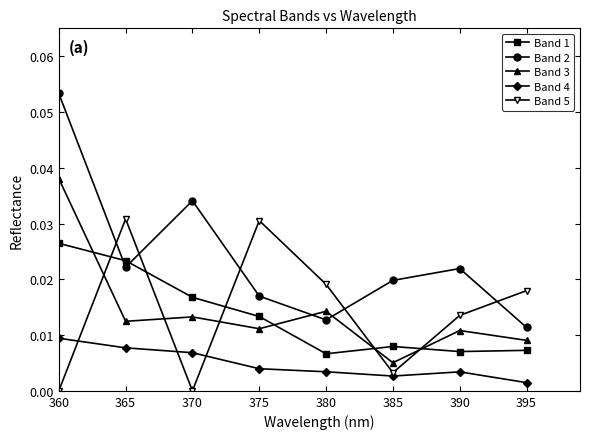

True or false: Band 4 has a value of 0.0 at 380.

True